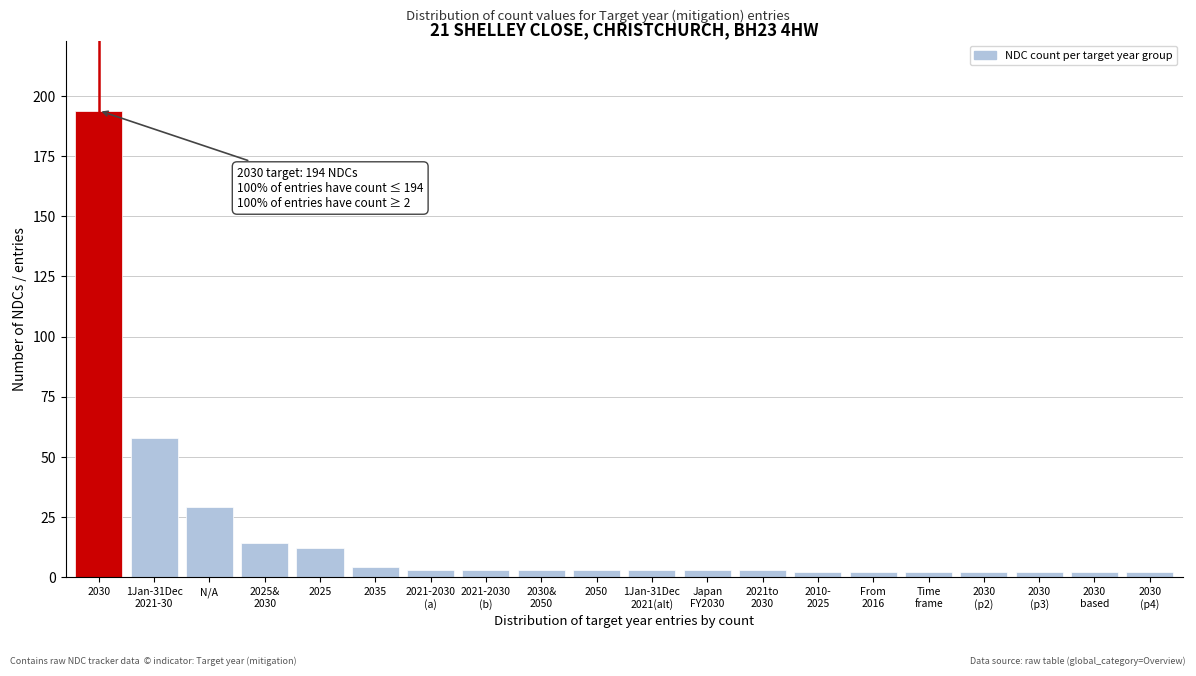

Reading right to left, what are all the values shown in this chart?

2	2	2	2	2	2	2	3	3	3	3	3	3	3	4	12	14	29	58	194